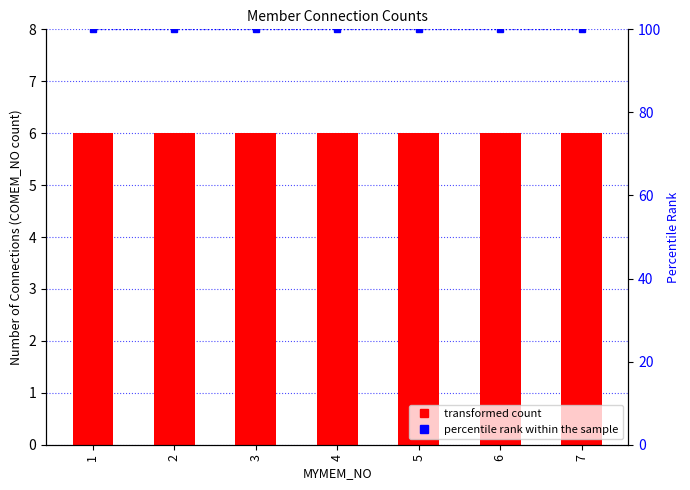

What is the value of the percentile rank within the sample bar at the 7th from the left?

100